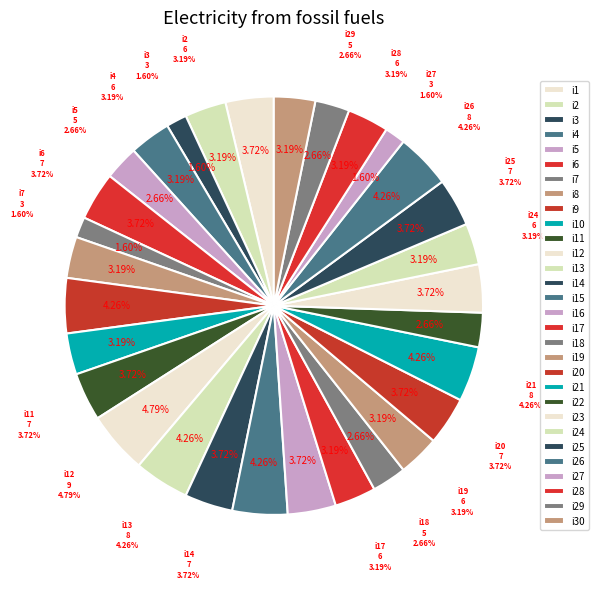

Rank the categories by value from lowest to highest.

i3, i7, i27, i5, i18, i22, i29, i2, i4, i8, i10, i17, i19, i24, i28, i30, i1, i6, i11, i14, i16, i20, i23, i25, i9, i13, i15, i21, i26, i12